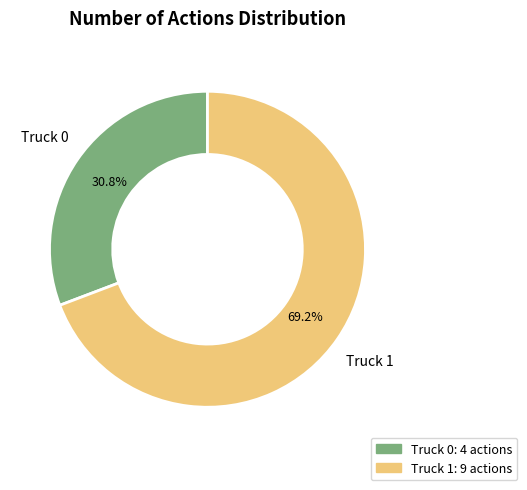

How many slices are in this pie chart?

2